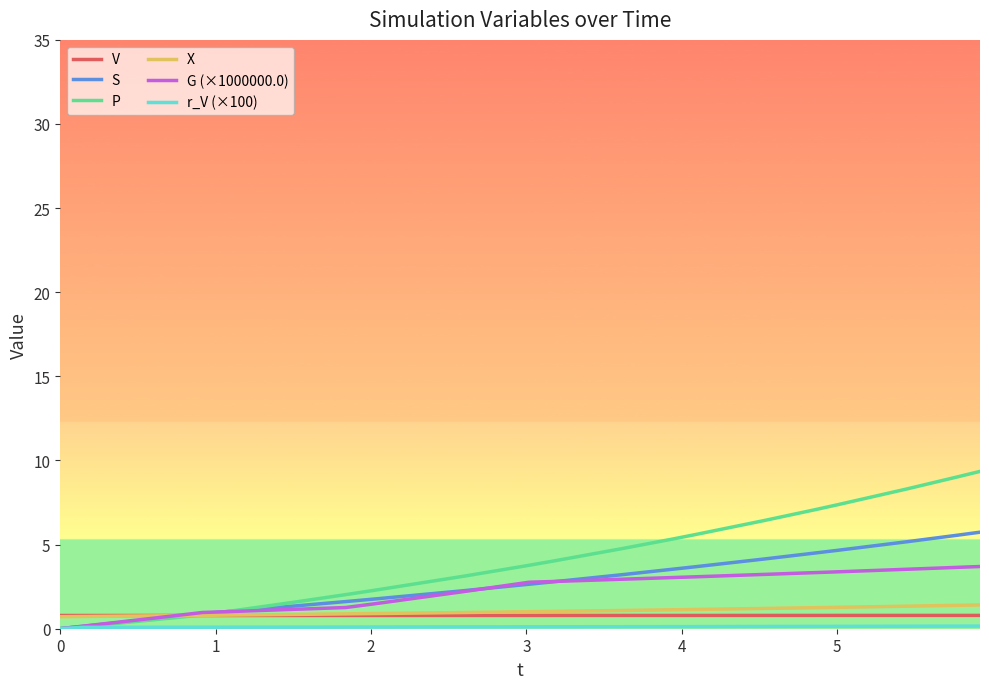

Which series has the largest range (max minus min)?

P